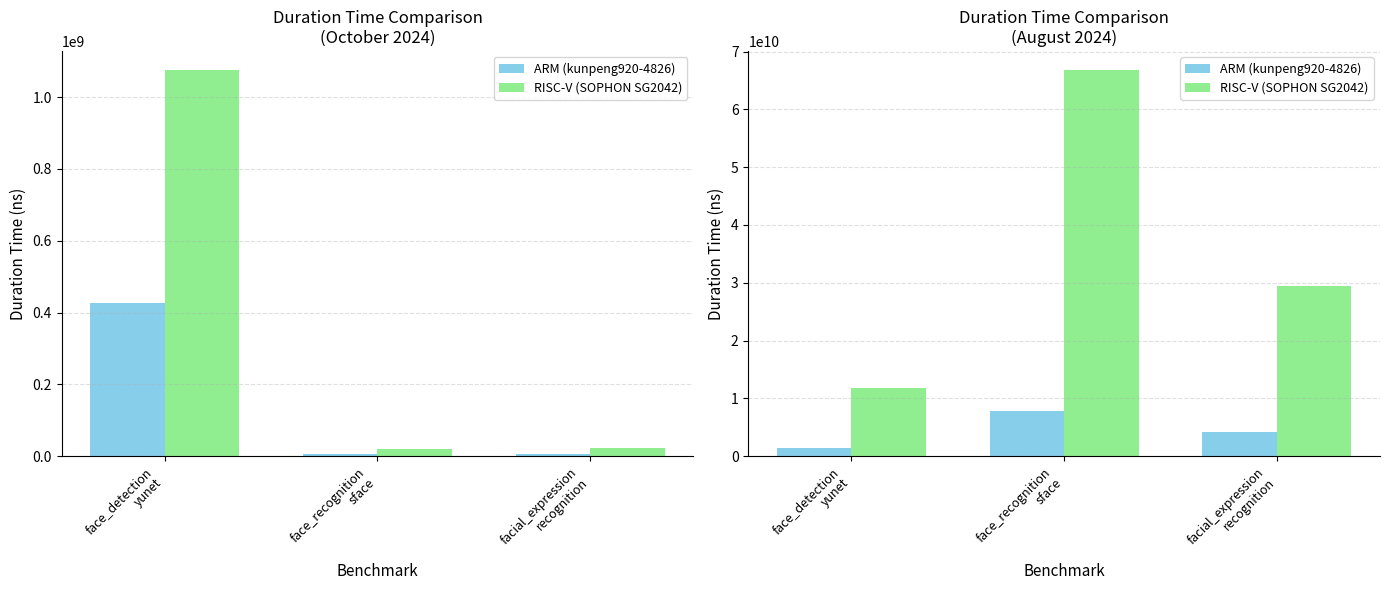

The value of ARM (kunpeng920-4826) at facial_expression
recognition is 4196269370. True or false?

True